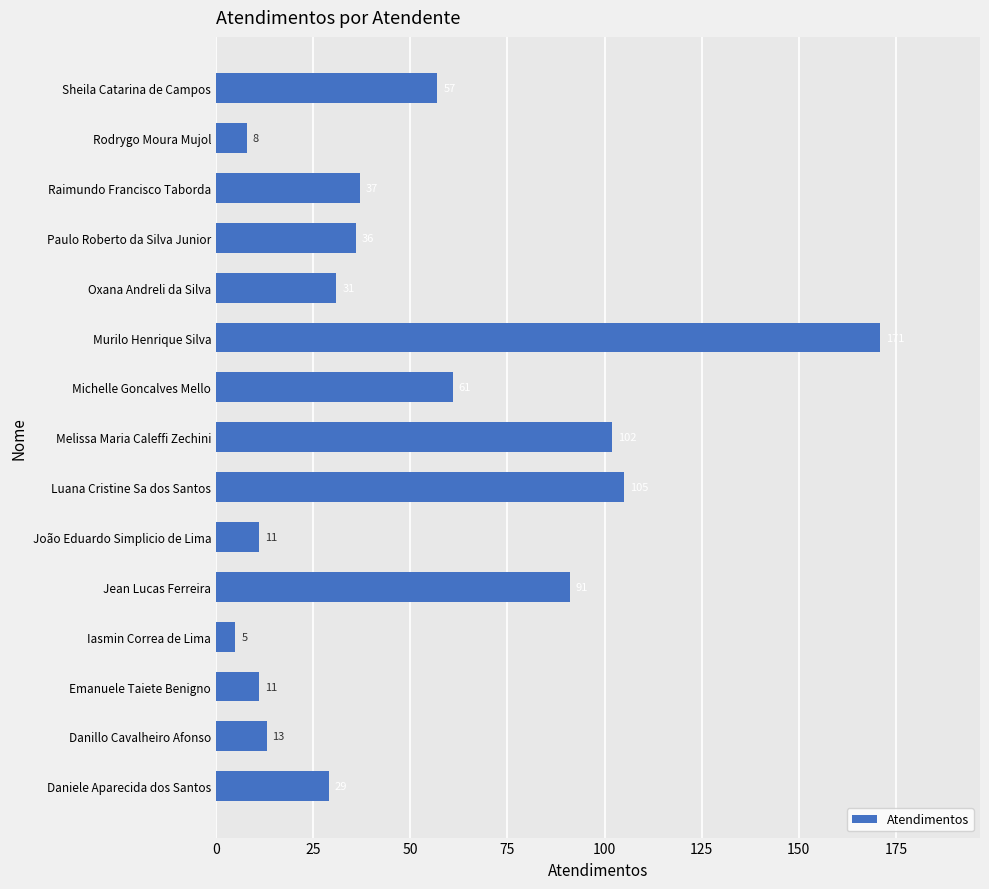

At which label is the value closest to 88?

Jean Lucas Ferreira